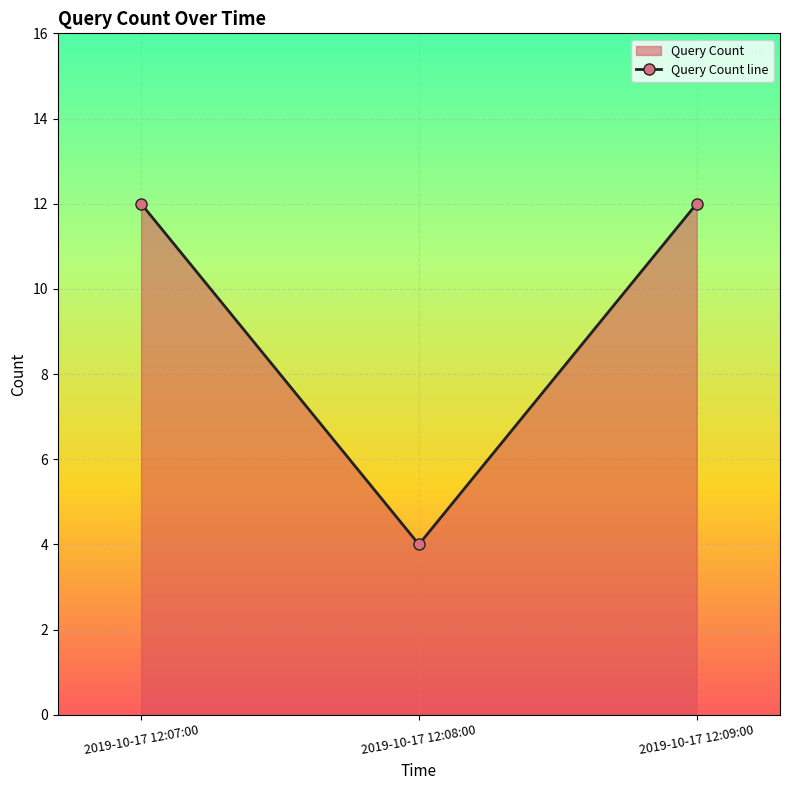

What is the maximum value shown in the chart?

12